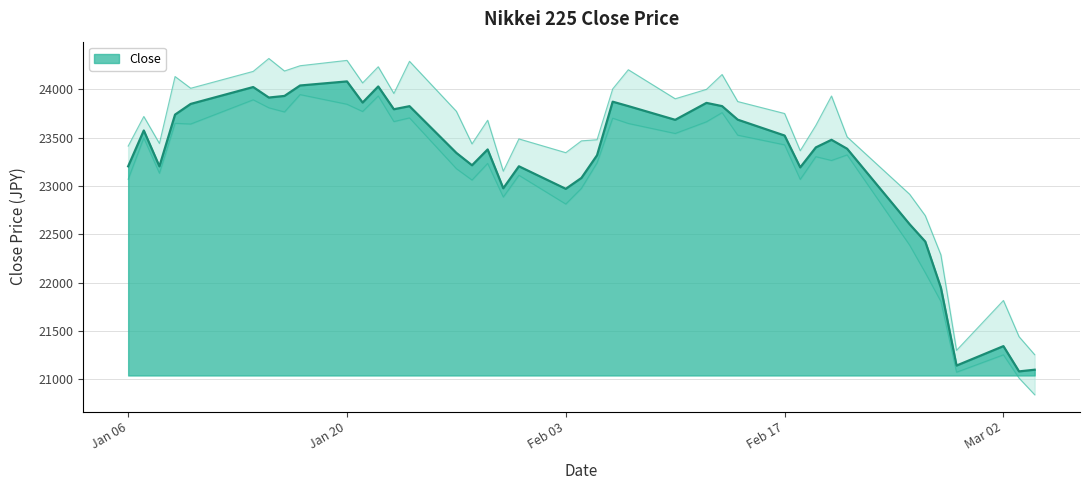

What is the label of the 14th point from the left?

2020-01-24